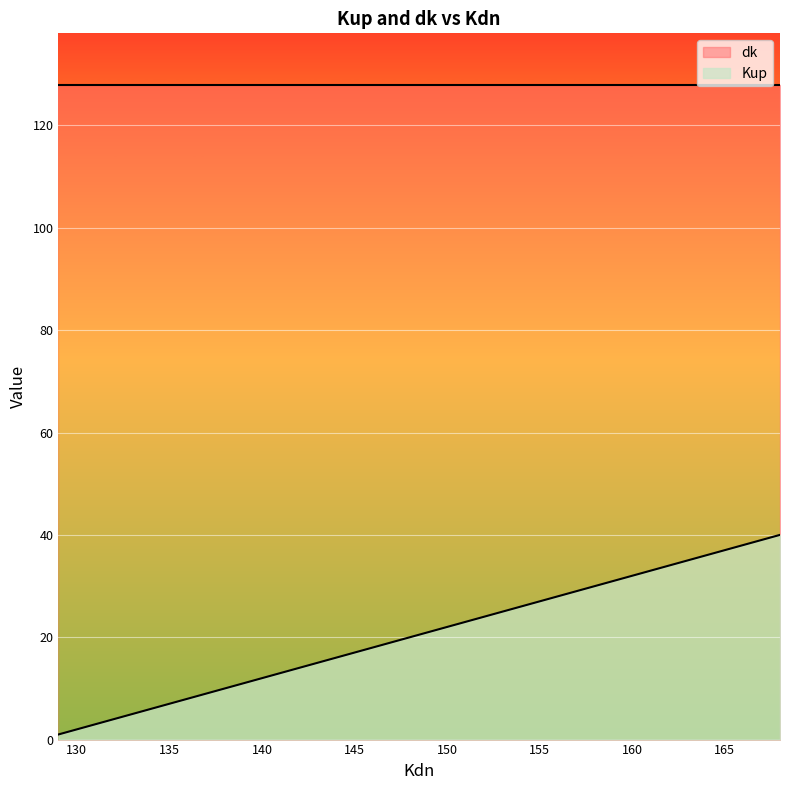

How many distinct data groups are displayed?

2